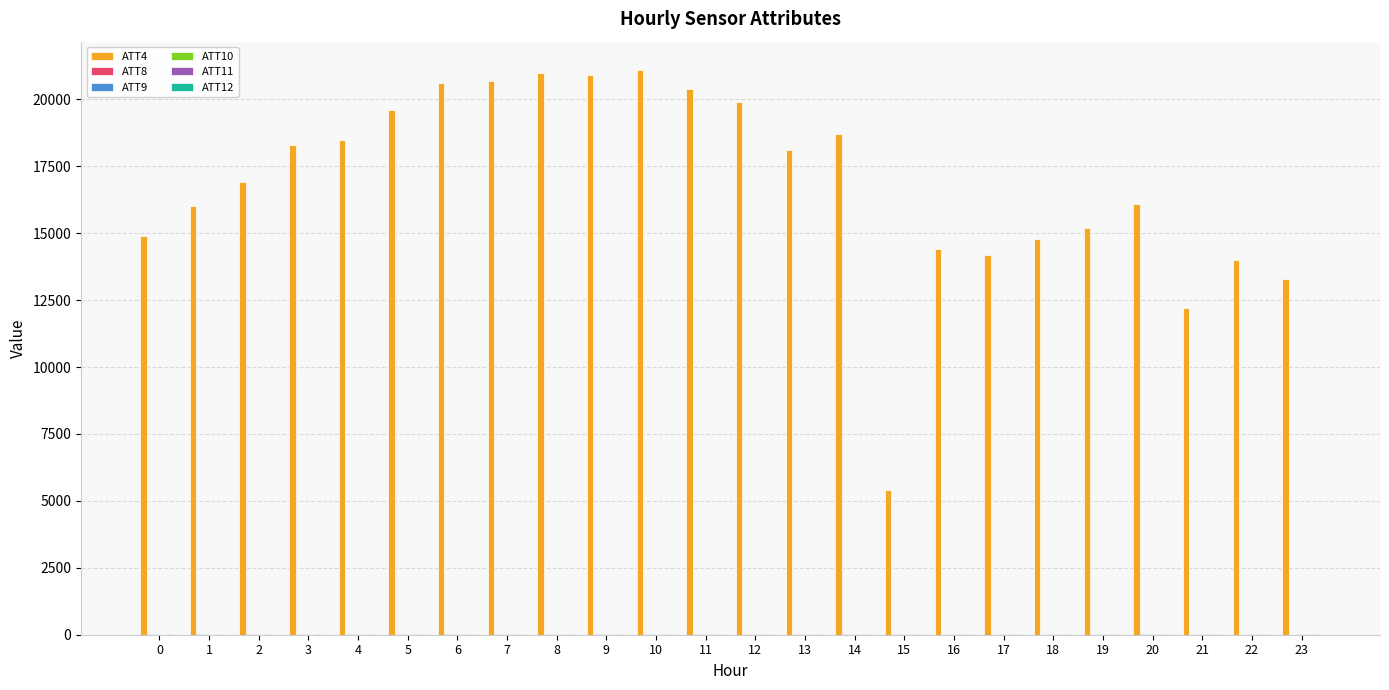

Where is ATT11 nearest to the value 22?

16